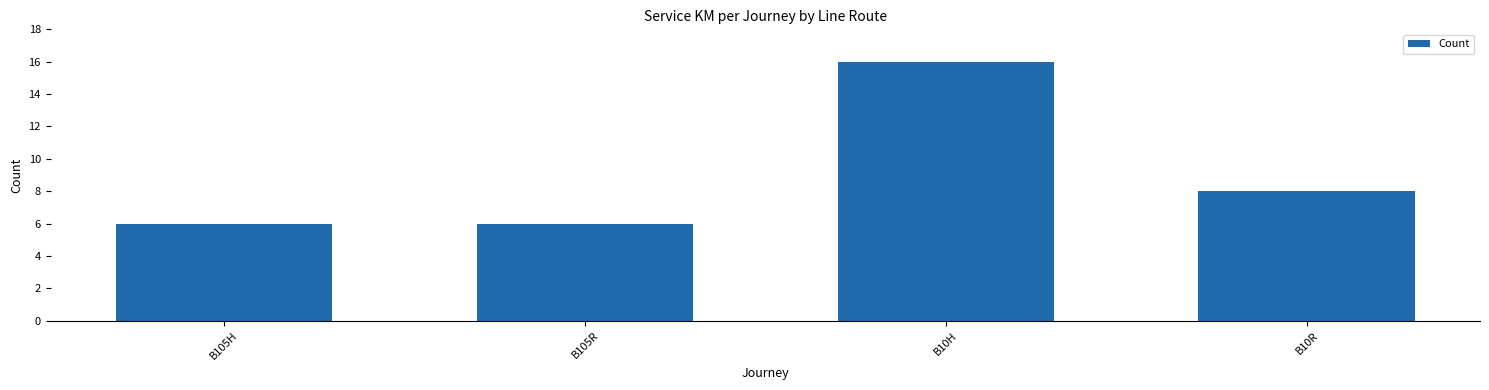

Reading right to left, transcribe all the data shown in this chart.

8	16	6	6